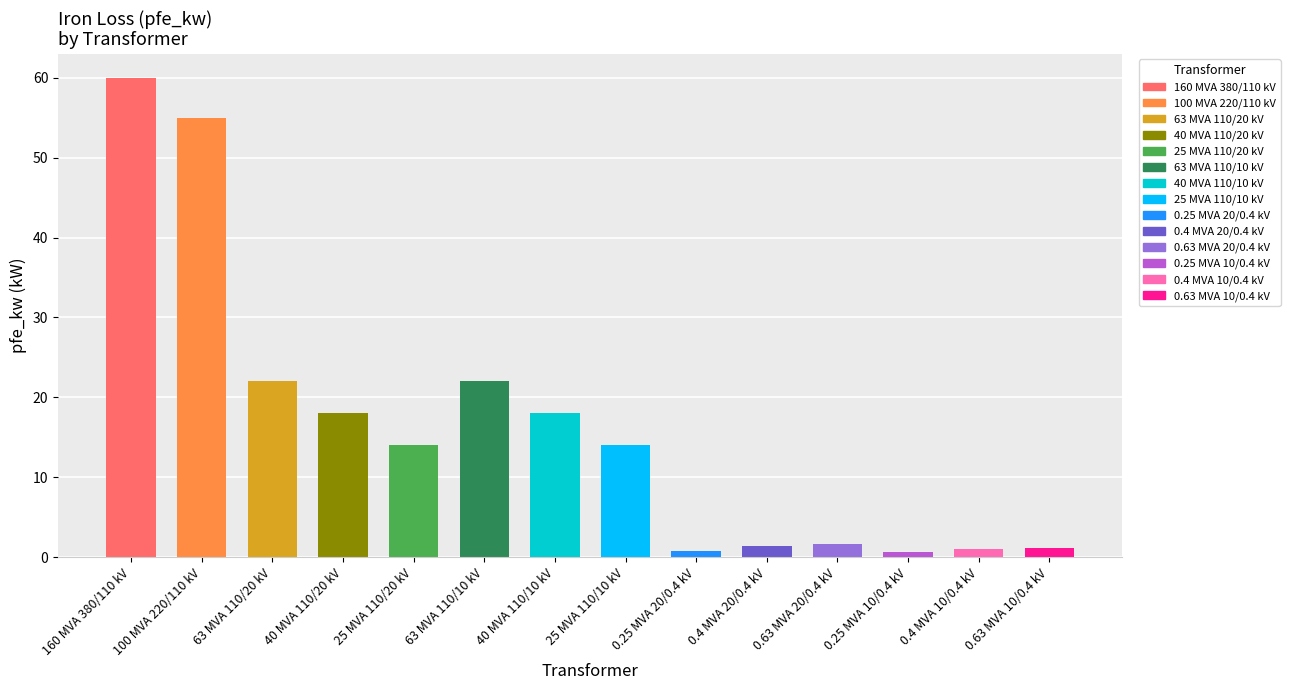

What is the change in value from 0.25 MVA 20/0.4 kV to 0.63 MVA 10/0.4 kV?

+0.4